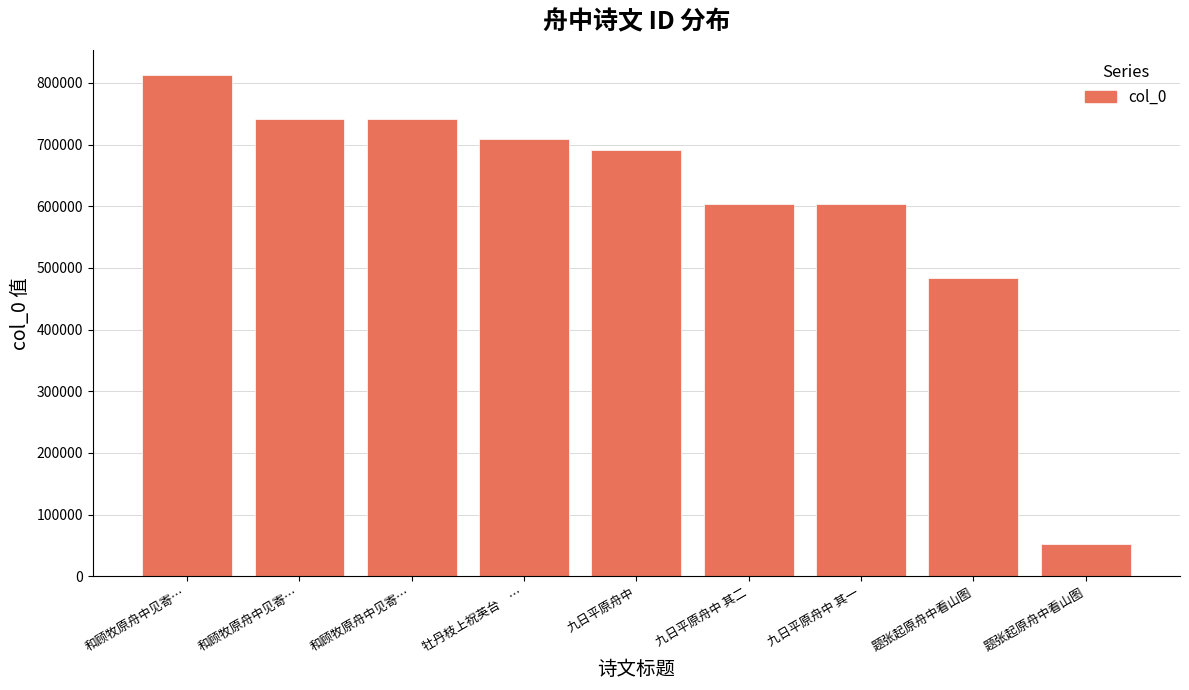

How many bars are there in total?

9